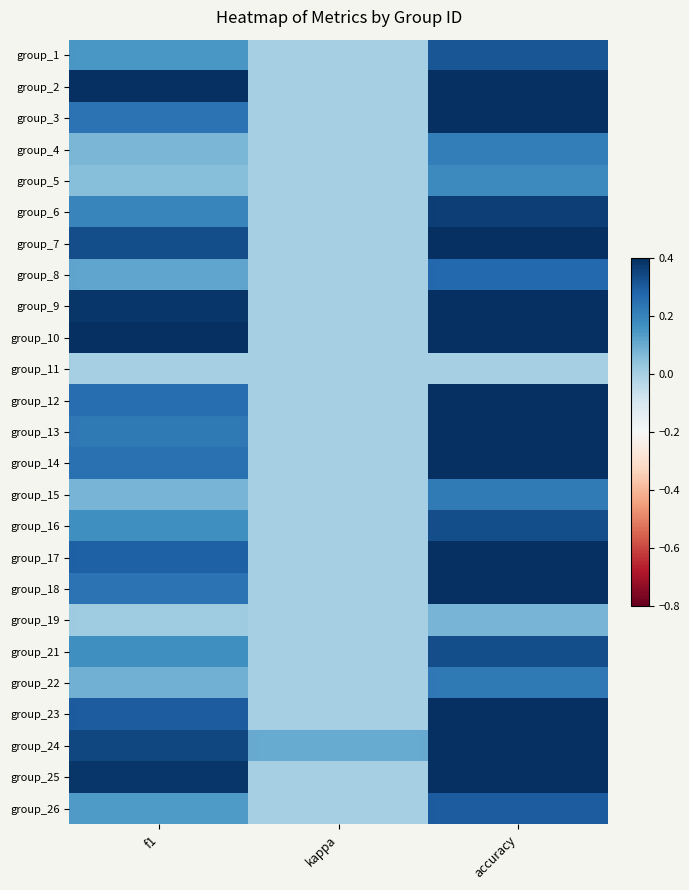

What is the maximum value shown in the chart?

0.7